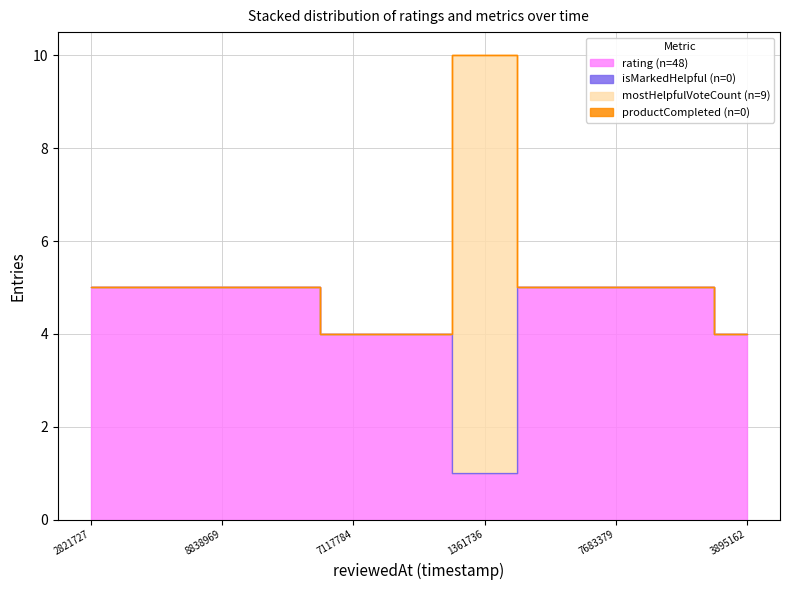

Reading left to right, list all the values displayed in this chart.

rating: 5	5	5	5	4	4	1	5	5	5	4
isMarkedHelpful: 0	0	0	0	0	0	0	0	0	0	0
mostHelpfulVoteCount: 0	0	0	0	0	0	9	0	0	0	0
productCompleted: 0	0	0	0	0	0	0	0	0	0	0